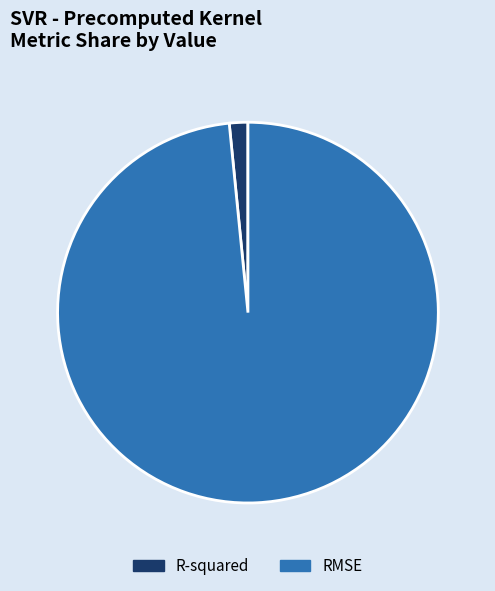

Rank the categories by value from highest to lowest.

RMSE, R-squared